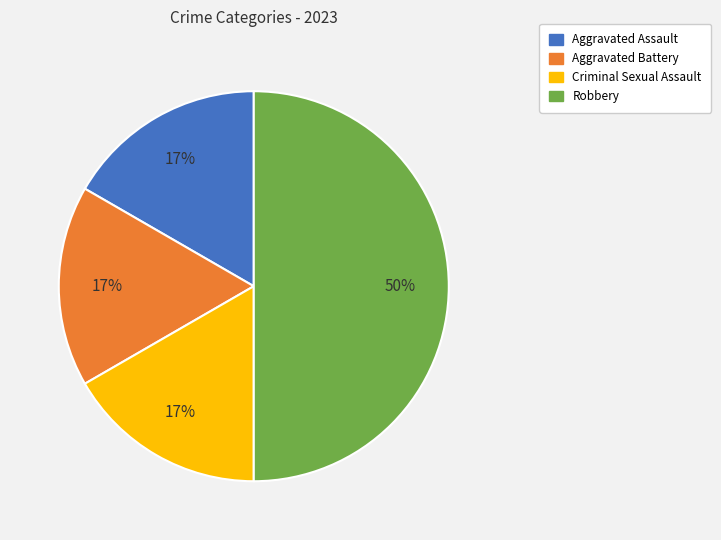

What is the ratio of the value at Aggravated Battery to the value at Aggravated Assault?

1.0